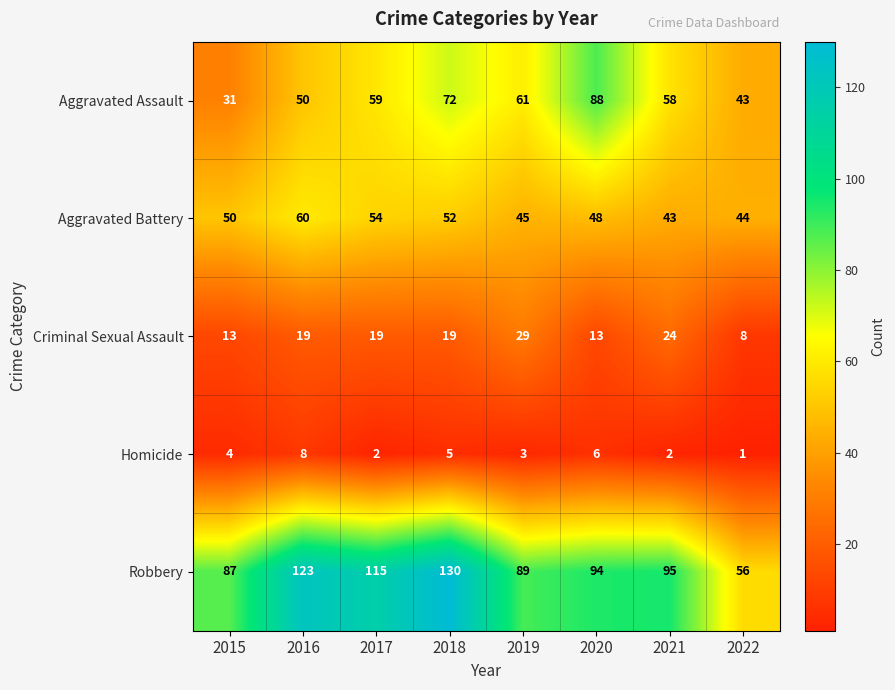

What is the difference between the Criminal Sexual Assault values at 2020 and 2017?

6